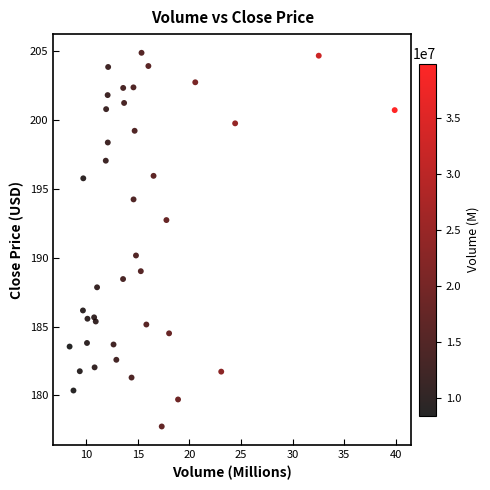

What Y value in the scatter plot is closest to 191?

190.2